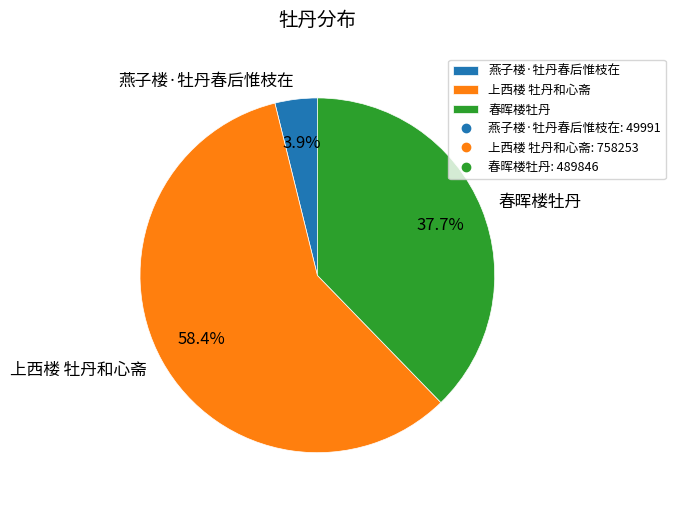

How many slices are in this pie chart?

3